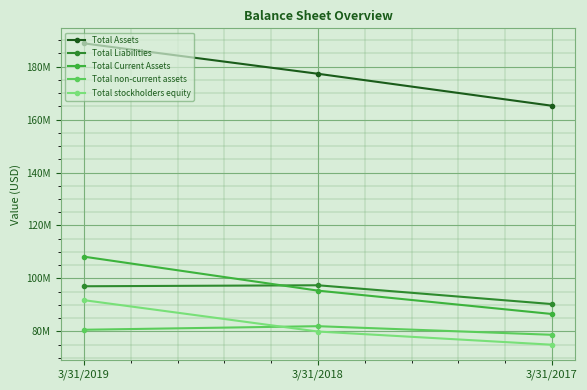

What are all the series names shown in the legend?

Total Assets, Total Liabilities, Total Current Assets, Total non-current assets, Total stockholders equity